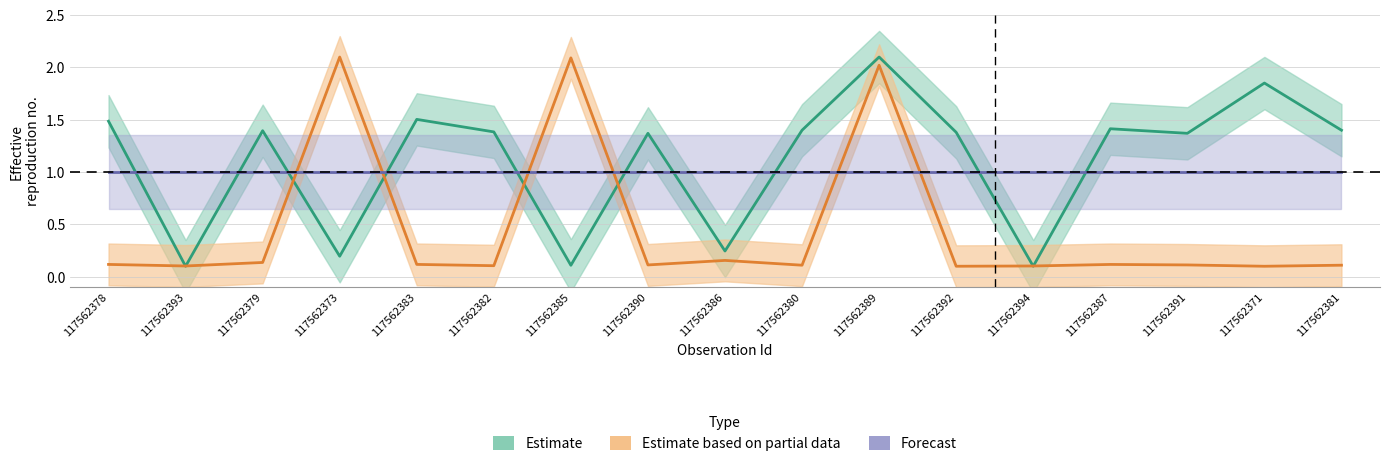

Between which two adjacent categories do Taxonsorteringsordning and TaxonId first intersect?

117562378 and 117562393